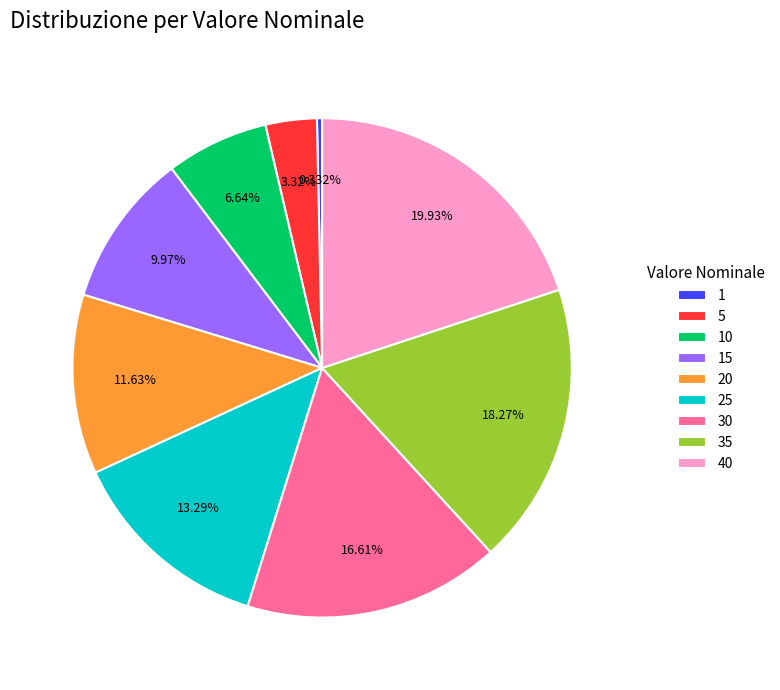

How many slices are in this pie chart?

9